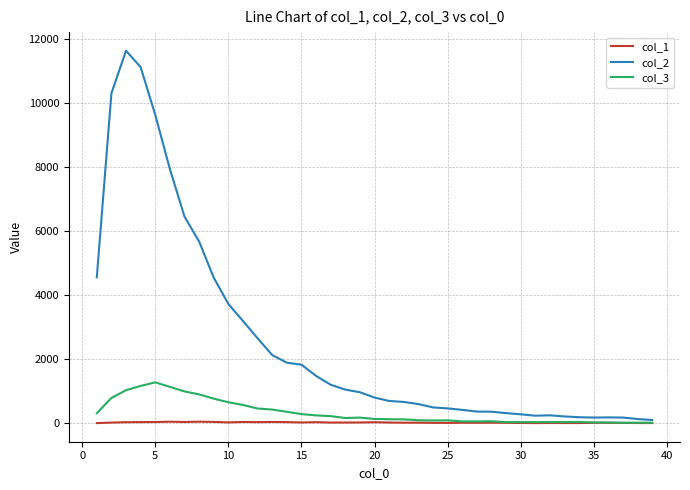

List the series in order of their peak value, lowest first.

col_1, col_3, col_2